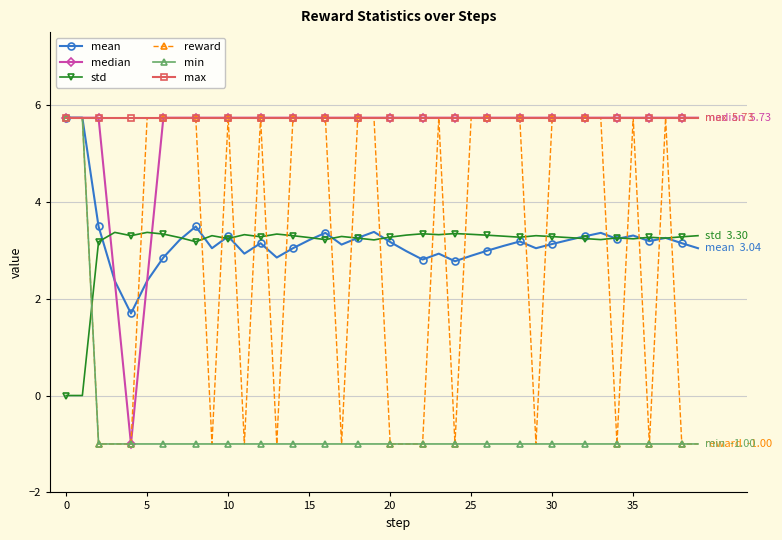

What is the maximum value shown in the chart?

5.7